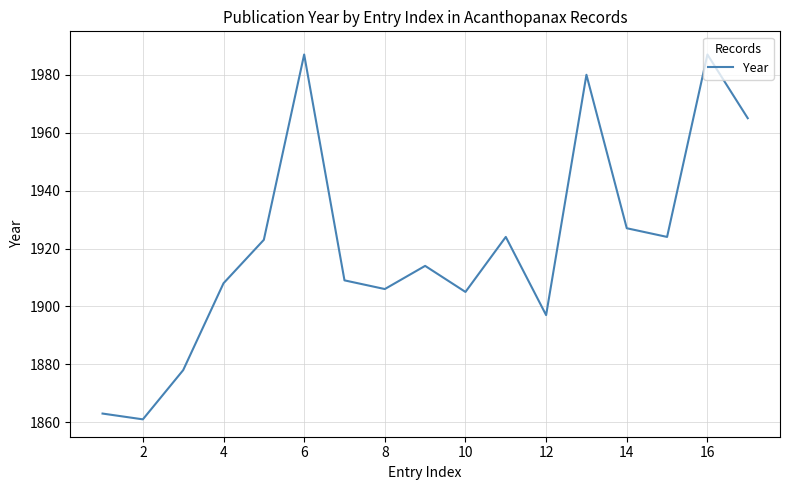

What is the difference between the maximum and minimum values?

126